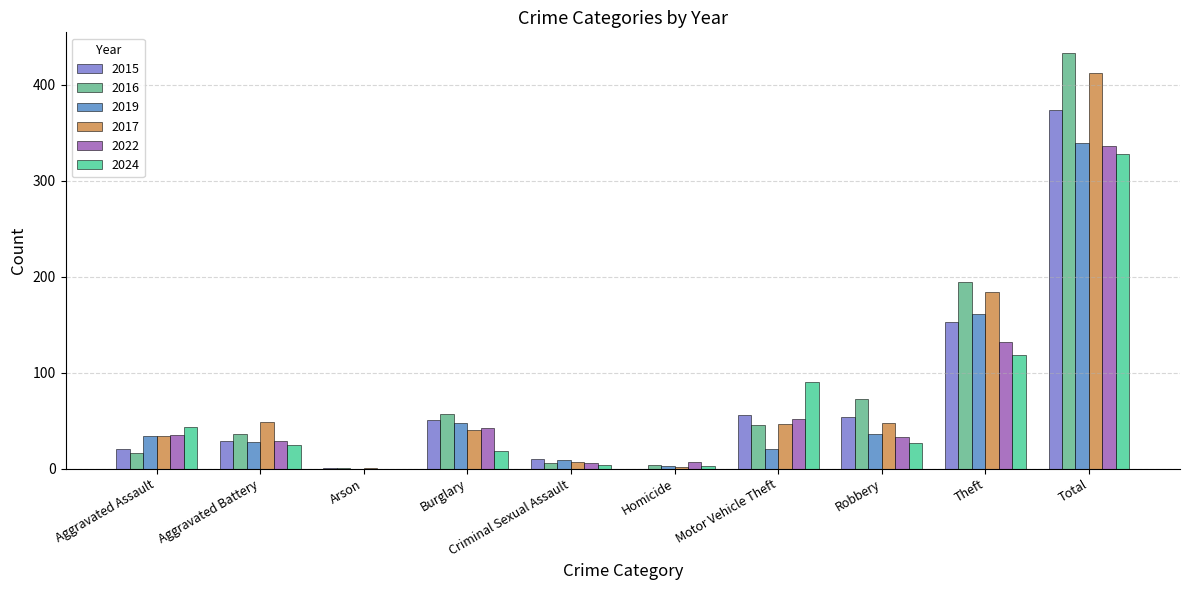

What is the total value across all series at Total?

2222